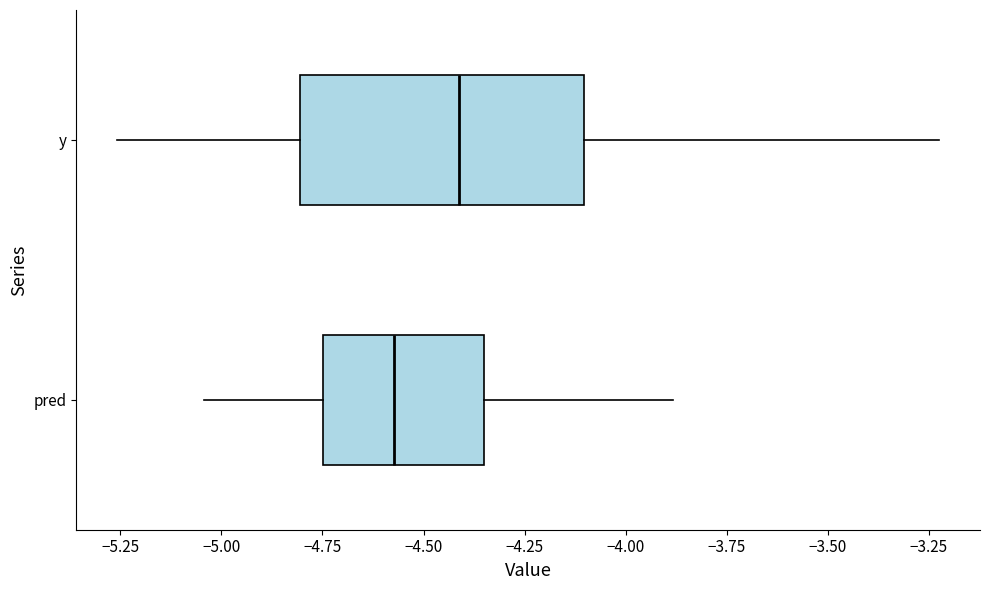

Reading bottom to top, transcribe this box plot: for each box, give where its median line is, the range the box spans, and where its two whiskers end, as read against the x-axis. The values are not printed on the chart, so give them approximately, as read against the axis.

pred: median -4.55, box -4.75 to -4.35, whiskers -5.05 to -3.90
y: median -4.40, box -4.80 to -4.10, whiskers -5.25 to -3.20